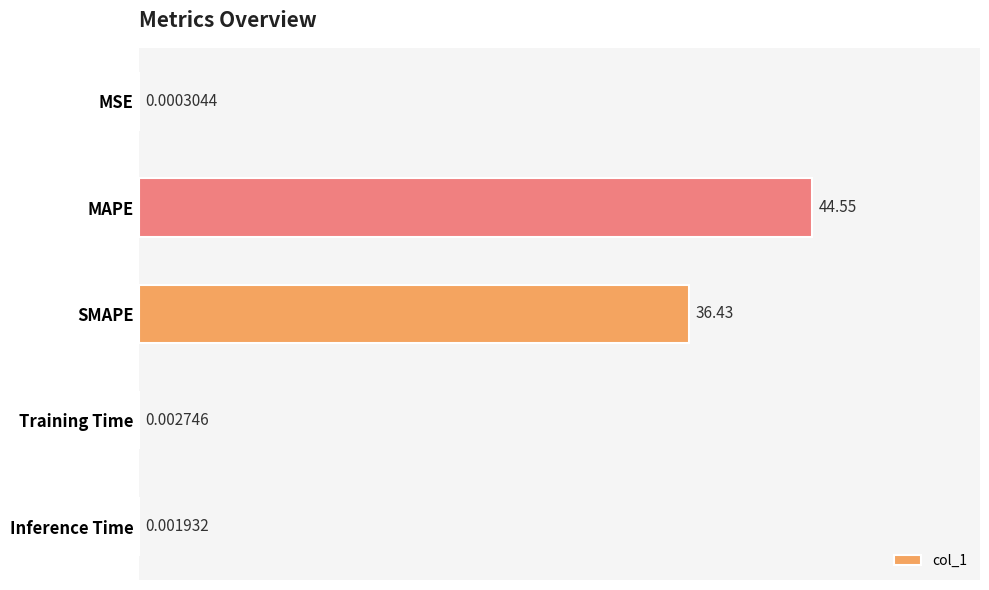

Where is the data nearest to the value 22?

SMAPE